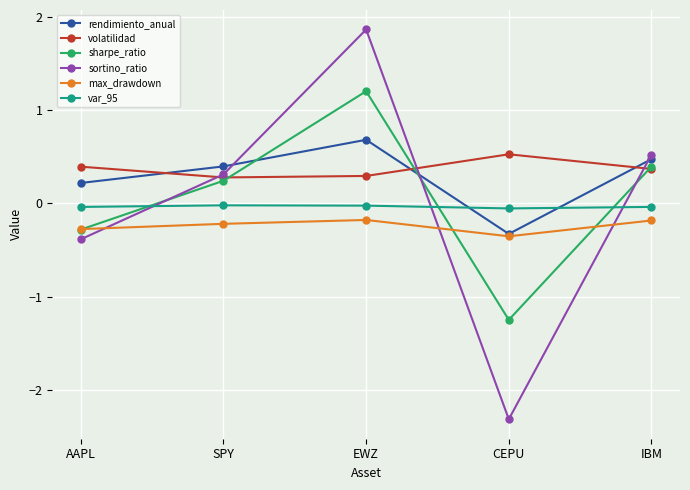

Where is sortino_ratio nearest to the value 0?

SPY